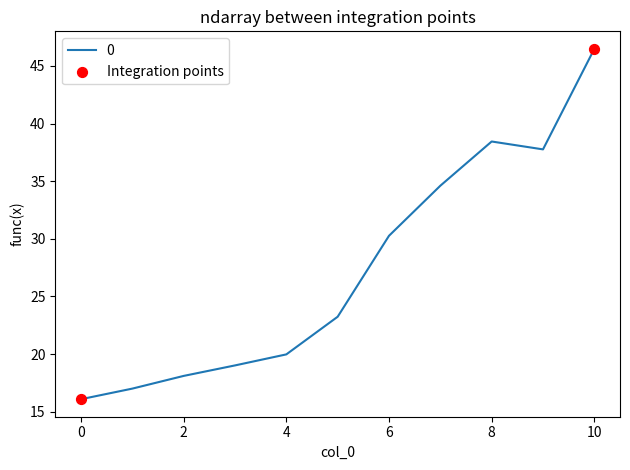

What is the difference between the maximum and minimum values?

30.4